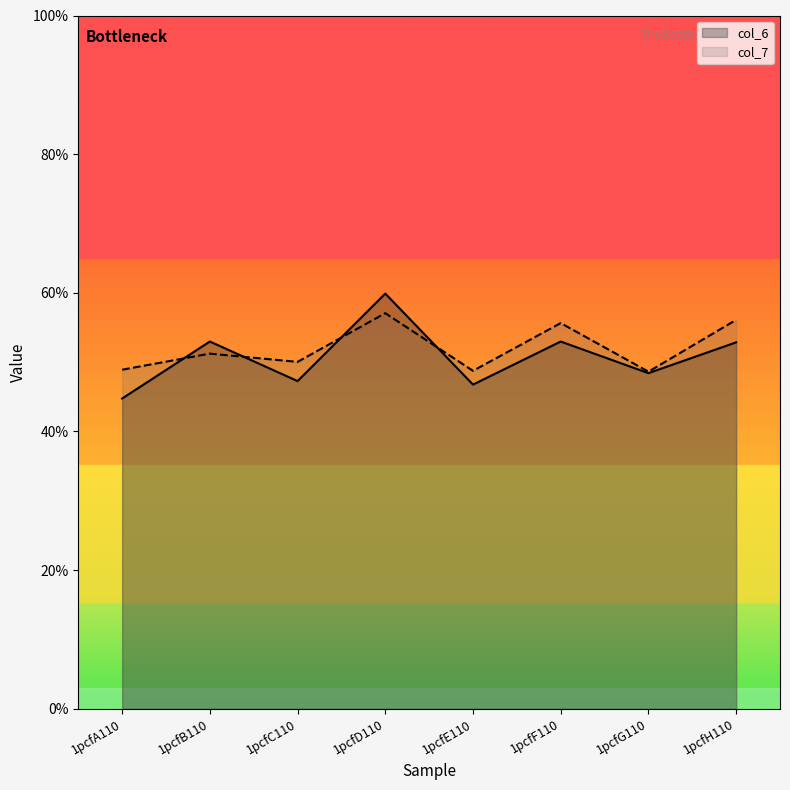

List the labels in order of col_7 value, largest first.

1pcfD110, 1pcfH110, 1pcfF110, 1pcfB110, 1pcfC110, 1pcfA110, 1pcfE110, 1pcfG110